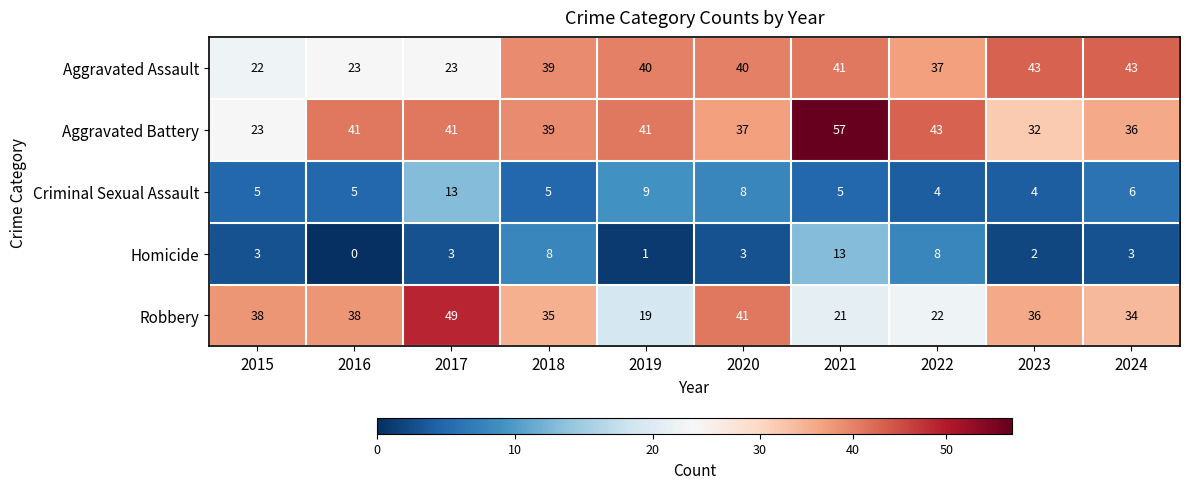

What is the total value across all series at 2021?

137